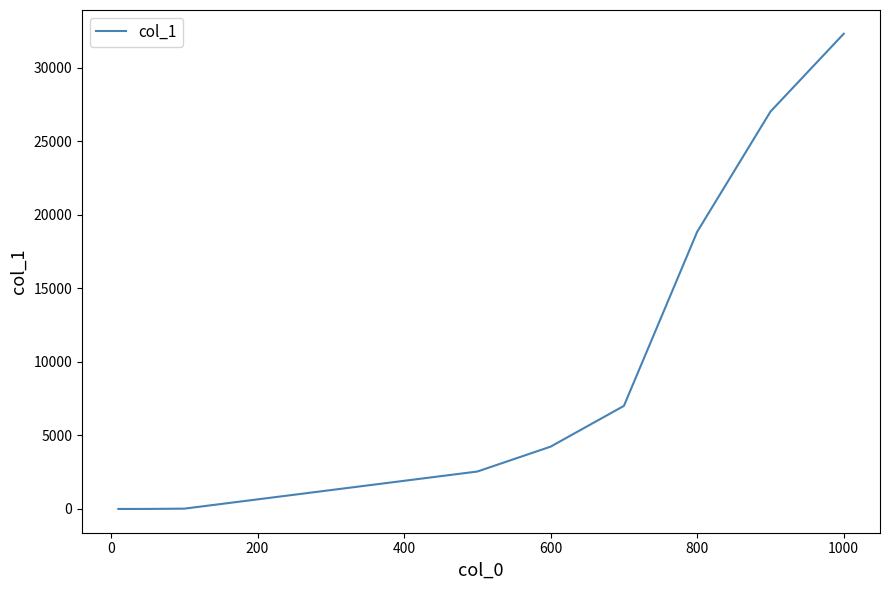

What is the difference between the maximum and minimum values?

32321